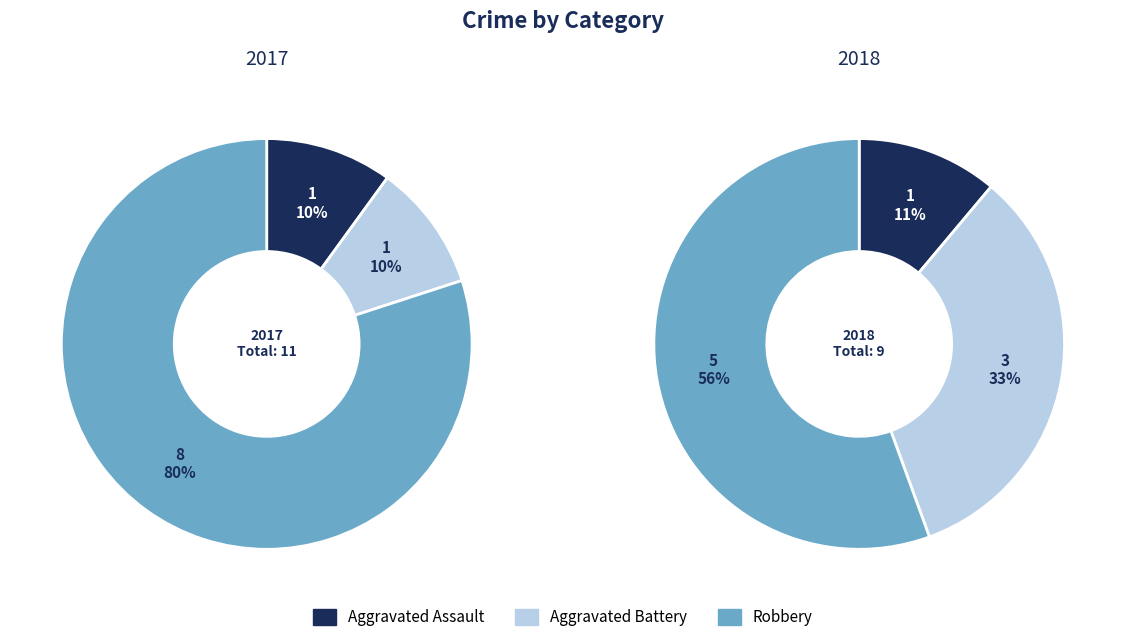

Is the sum of values_2018 and 2 greater than half?

Yes